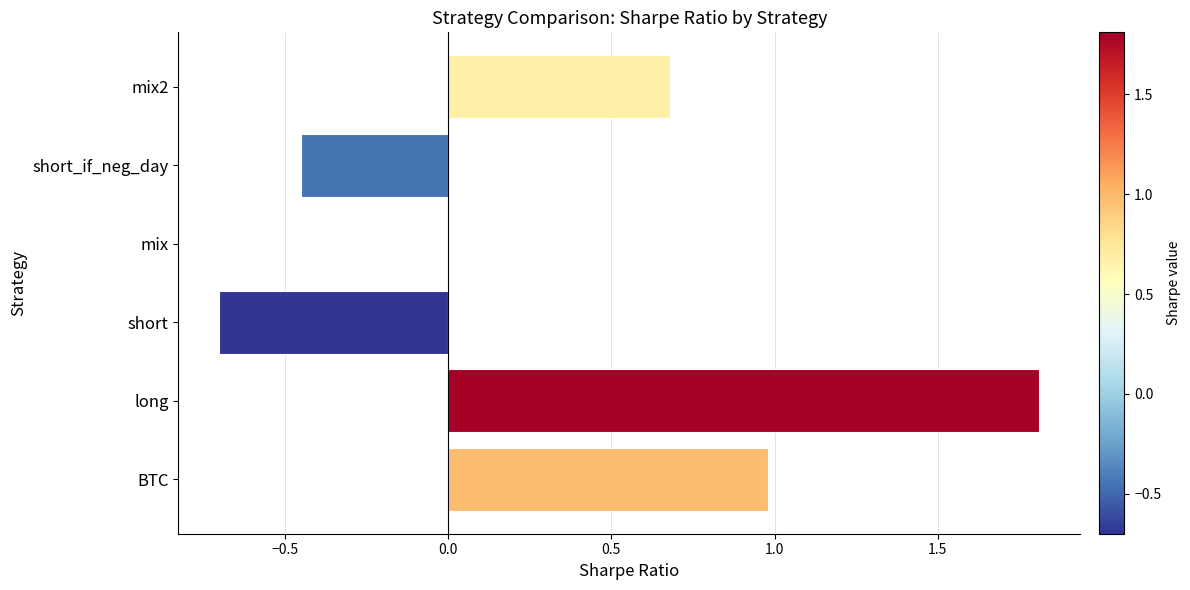

Read the value at short.

-0.7